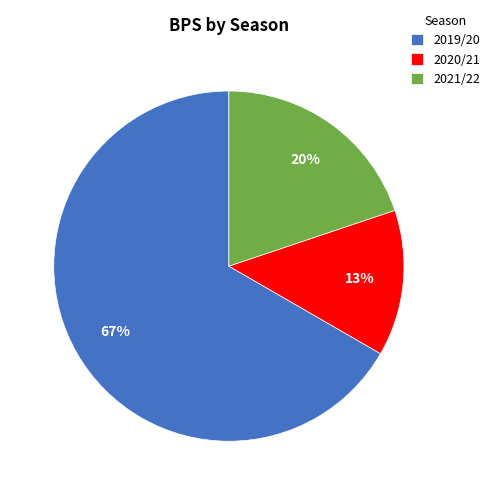

What percentage is the 2021/22 slice, to the nearest percent?

20%